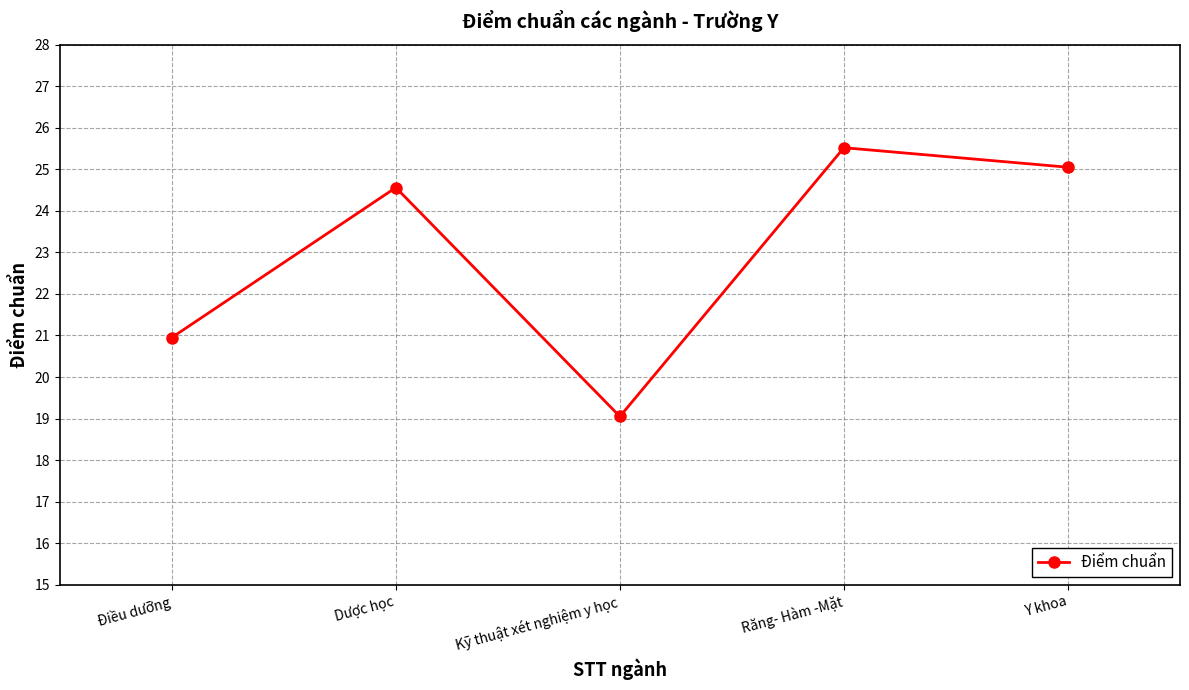

What is the minimum value shown in the chart?

19.1